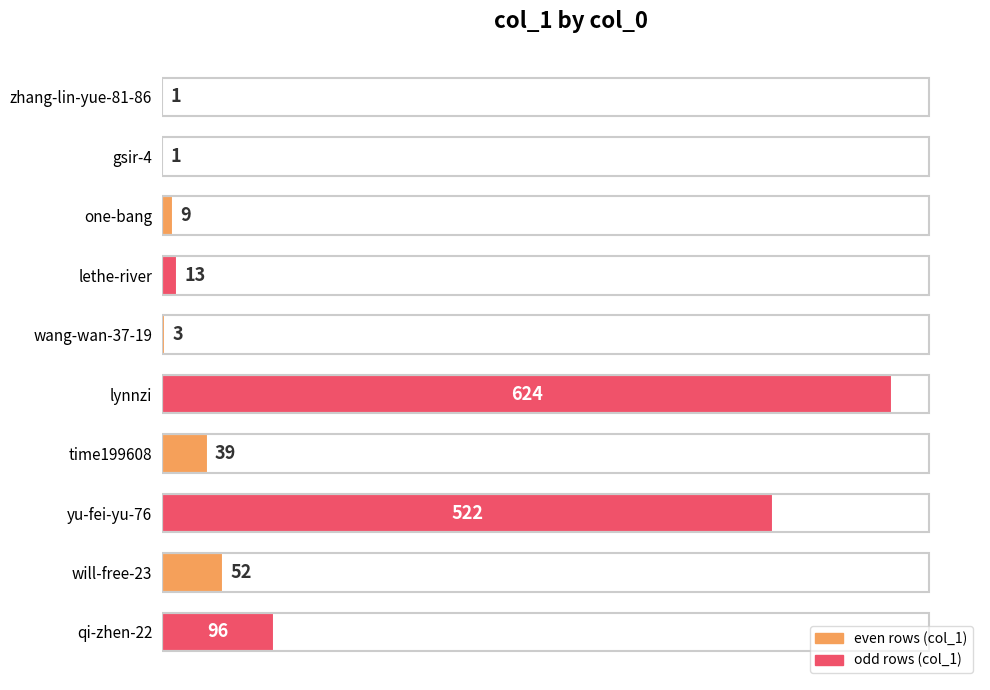

Between qi-zhen-22 and one-bang, which is larger?

qi-zhen-22